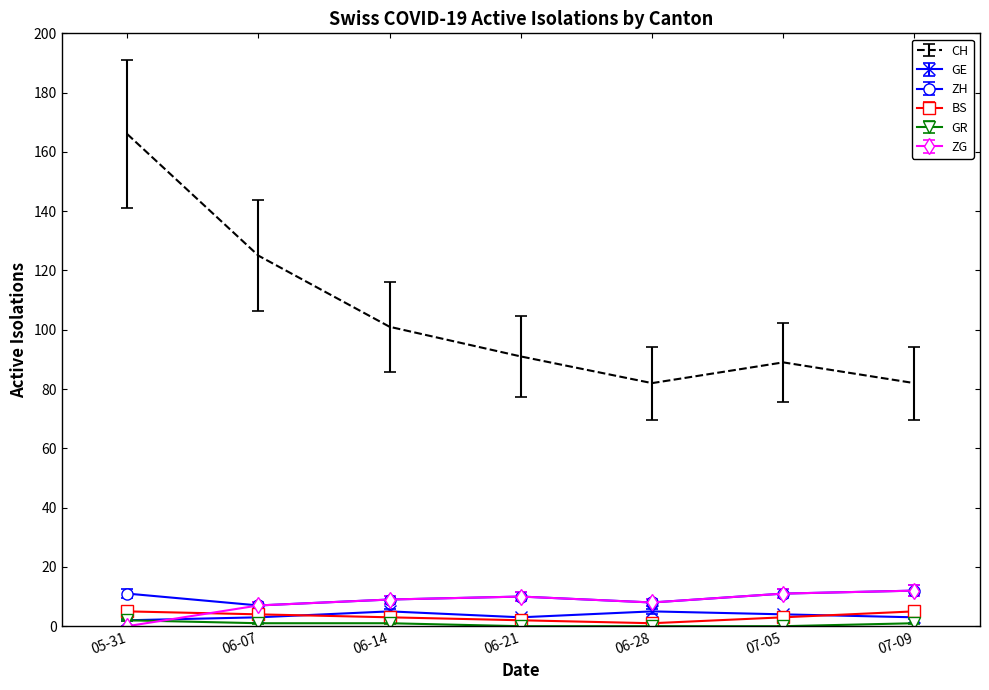

True or false: CH and ZG intersect in this chart.

False